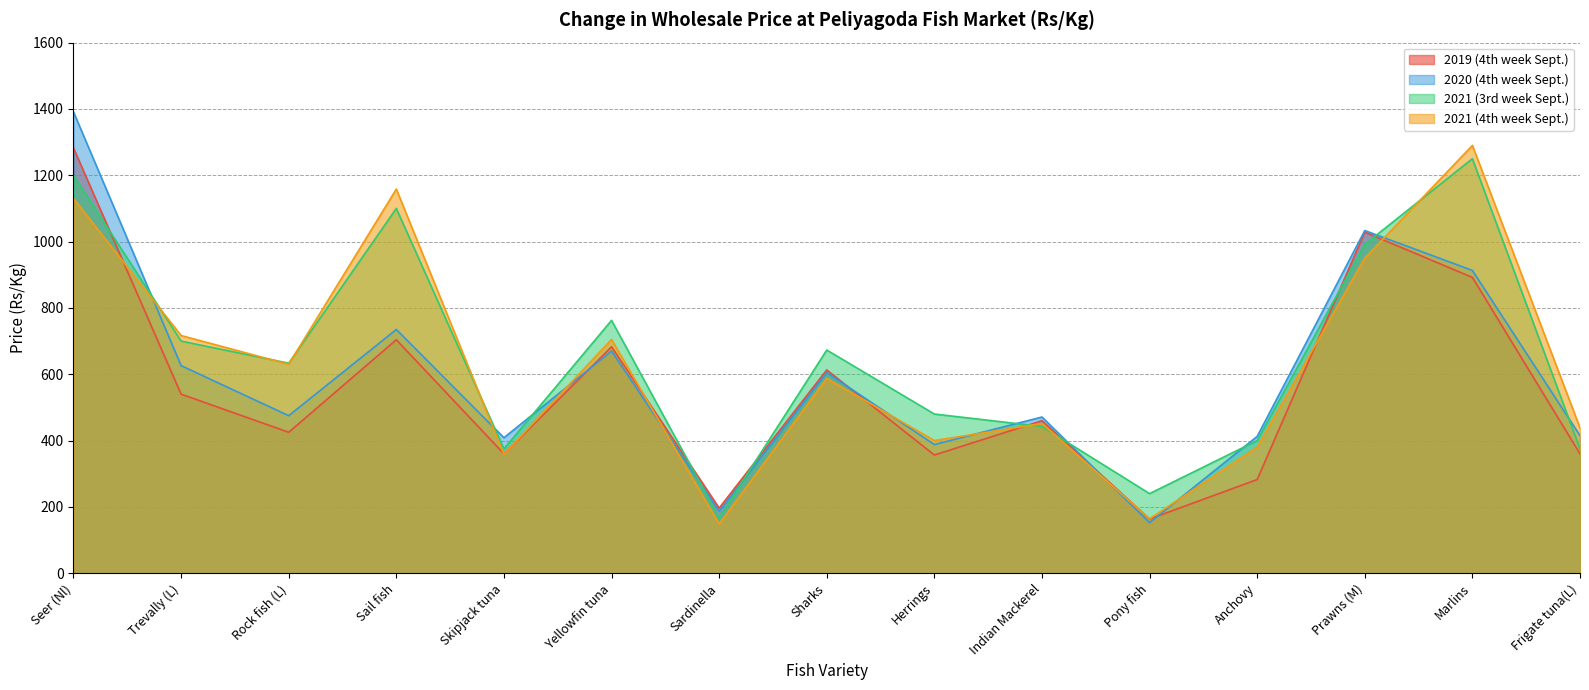

How many lines are shown in the chart?

4